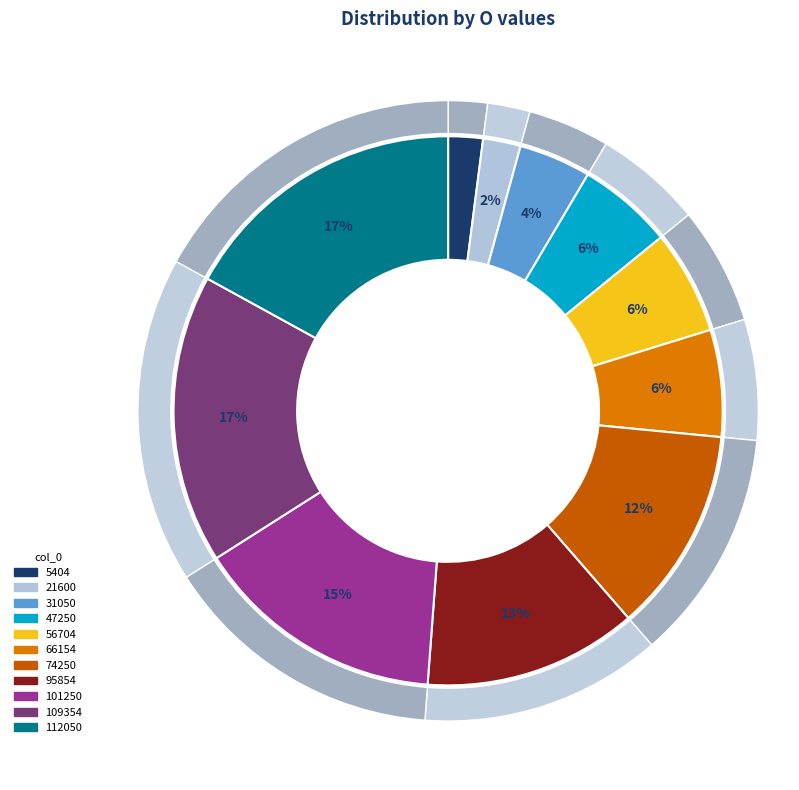

Is it true that 101250 is 15% of the pie?

True